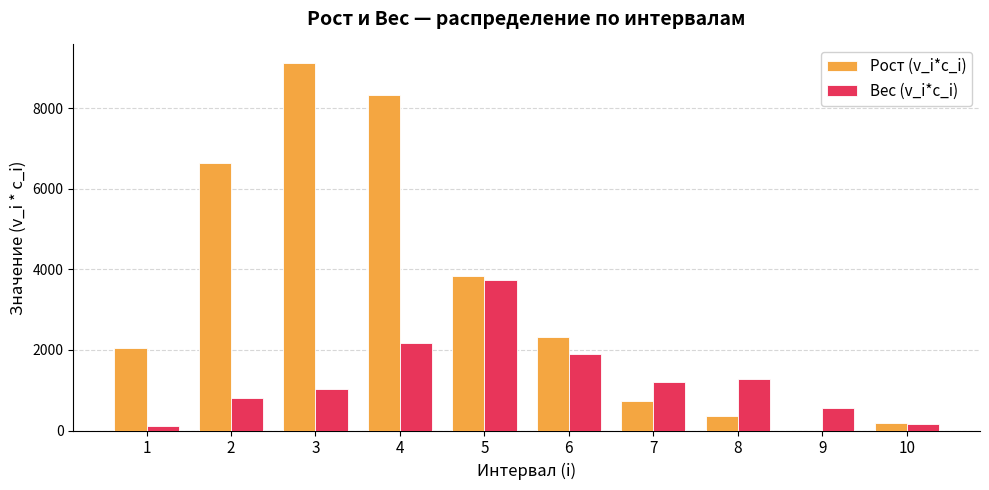

The value of Рост (v_i*c_i) at 7 is 728.3. True or false?

True